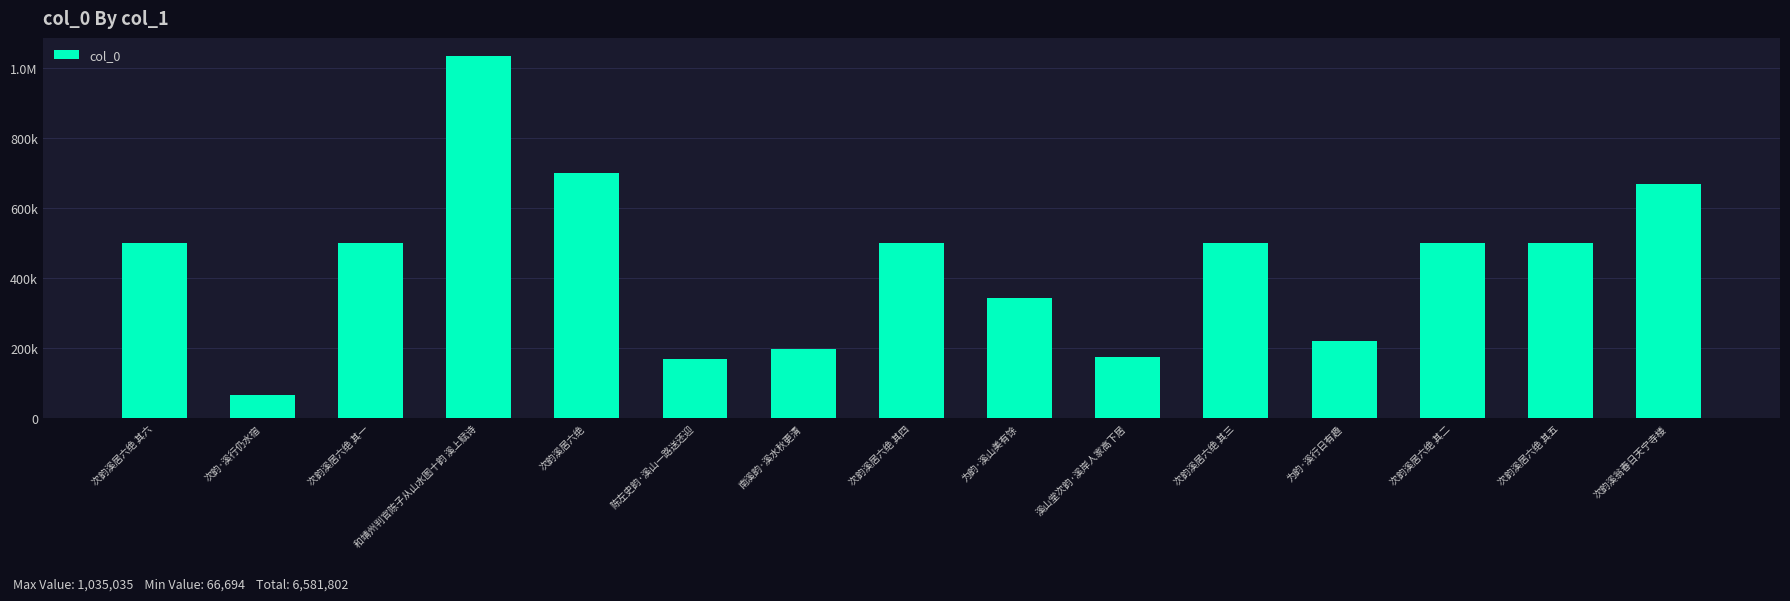

The value at 溪山堂次韵·溪岸人家高下居 is 174637. True or false?

True